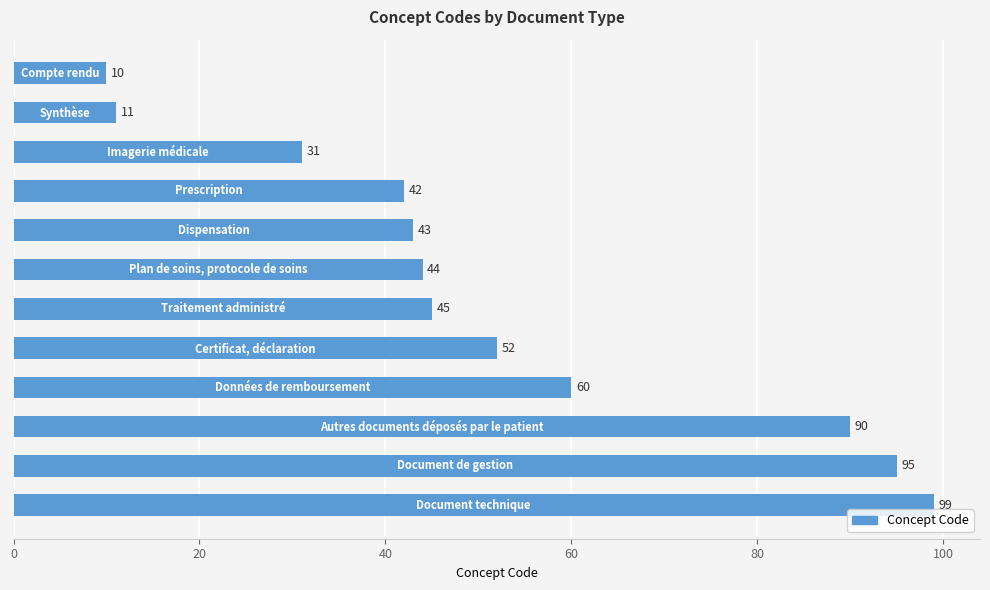

What is the sum of all values?

622